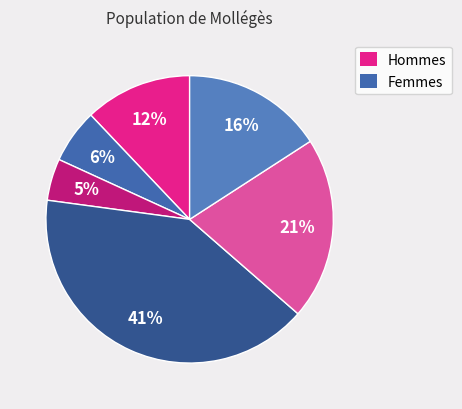

Which category has the biggest portion of the pie?

3.0